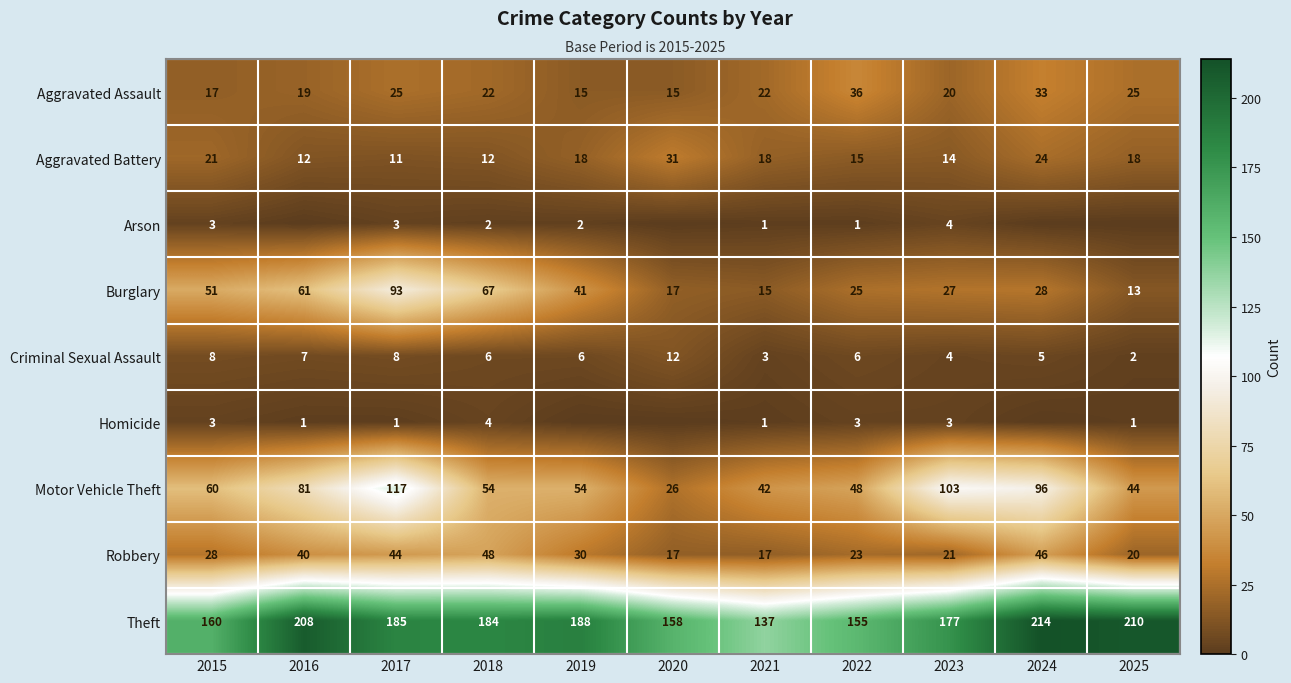

What is the sum of all Theft values?

1976